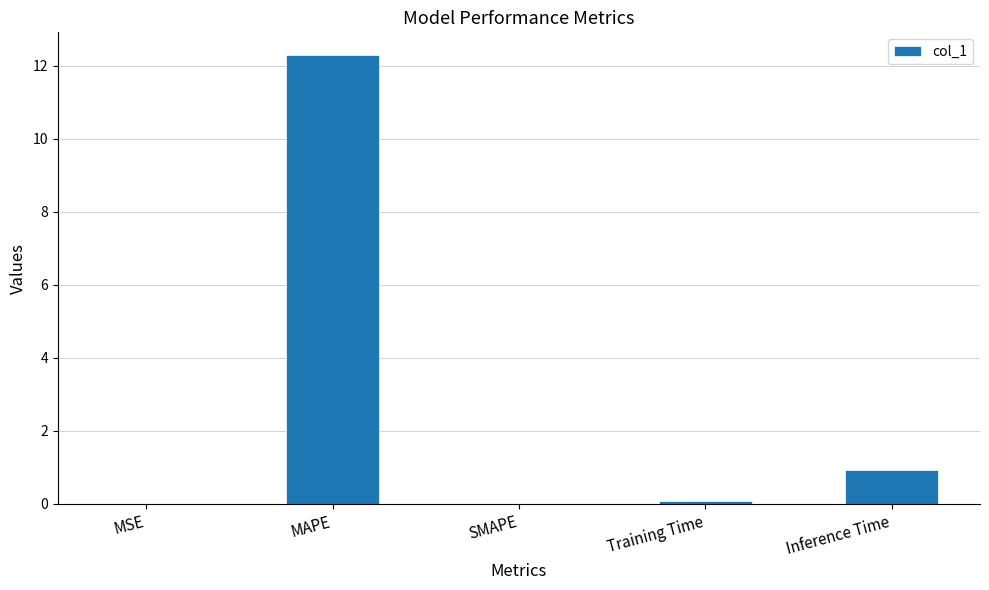

What is the maximum value shown in the chart?

12.3